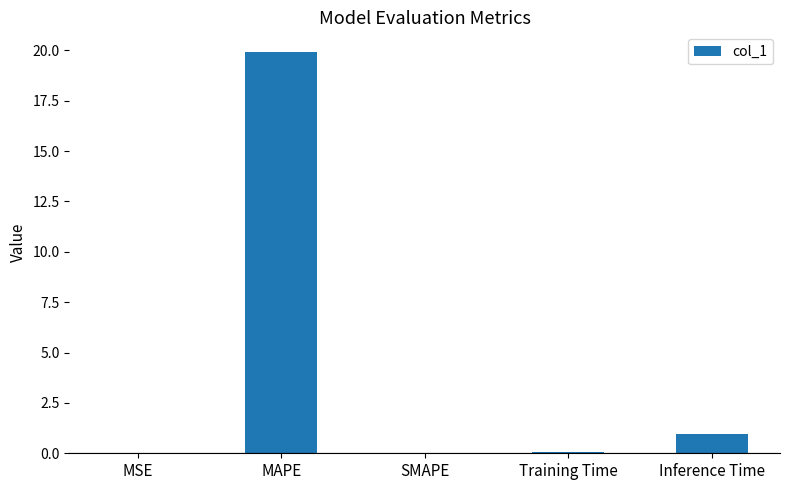

Where is the data nearest to the value 9?

Inference Time